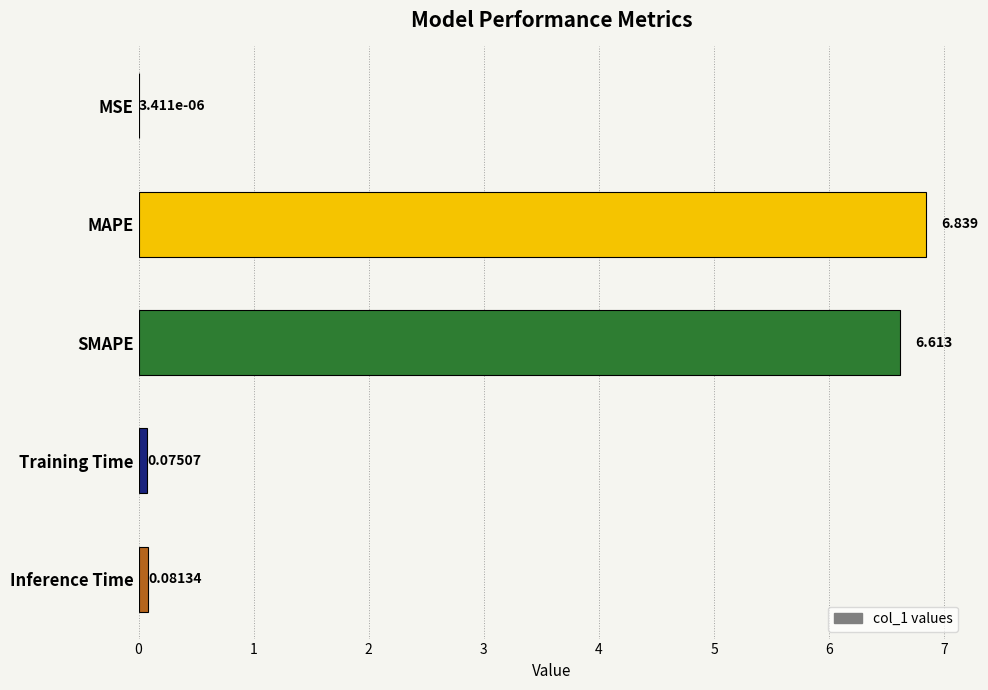

Which category has the highest value across all series?

MAPE